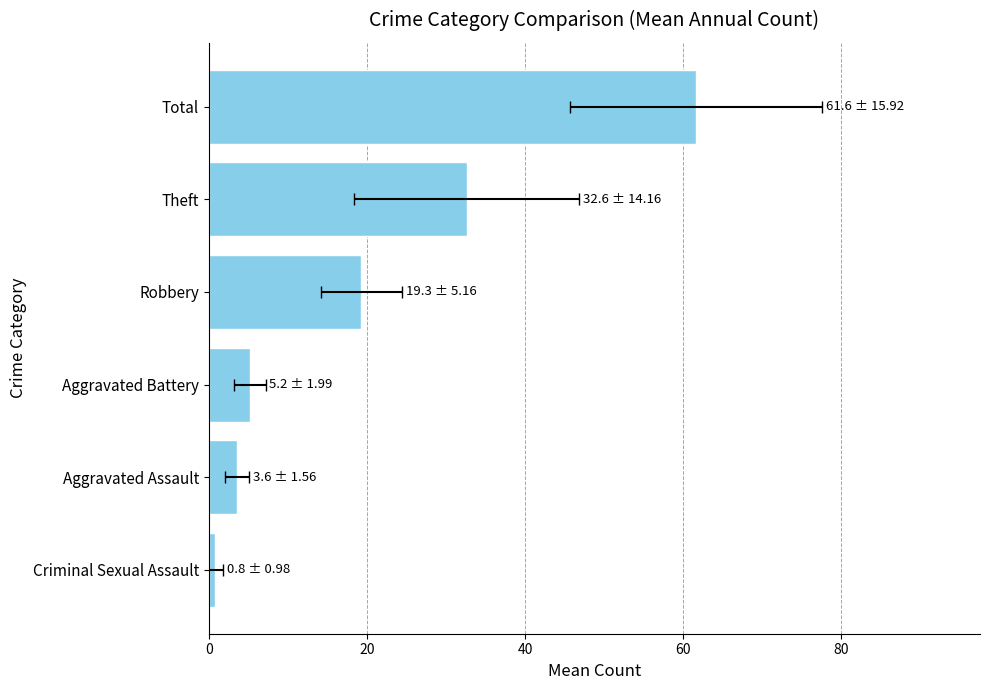

Reading right to left, extract all data points from this chart.

61.6	32.6	19.3	5.2	3.6	0.8